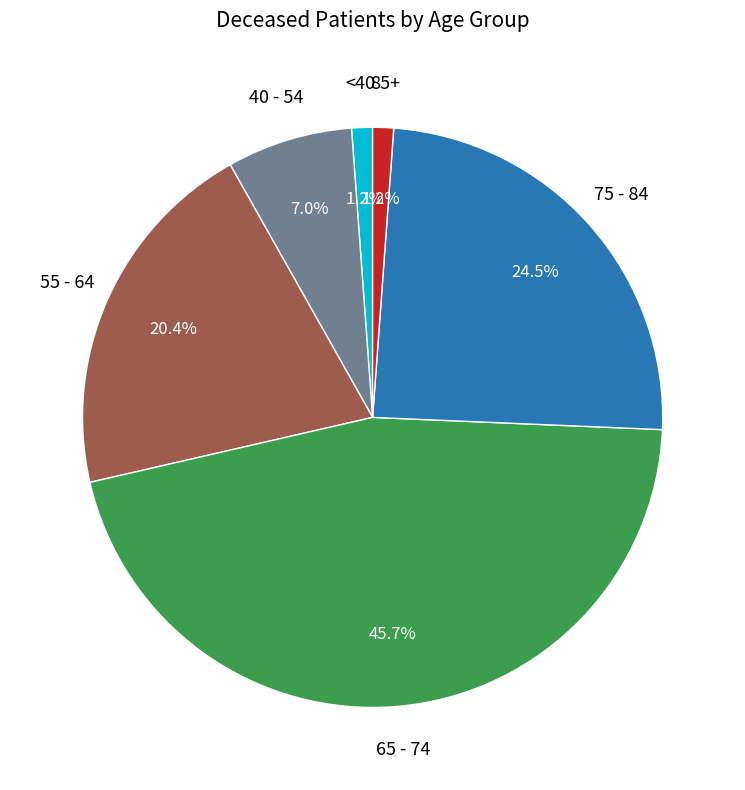

Is there any slice that represents more than half of the pie?

No